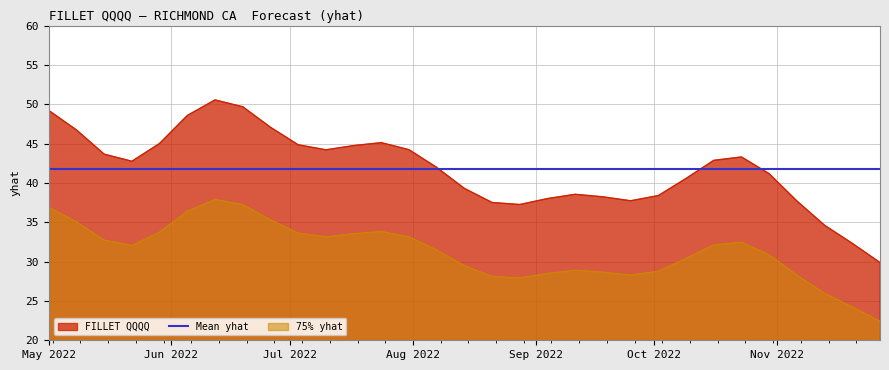

What is the highest value of the 75% yhat series?

37.9